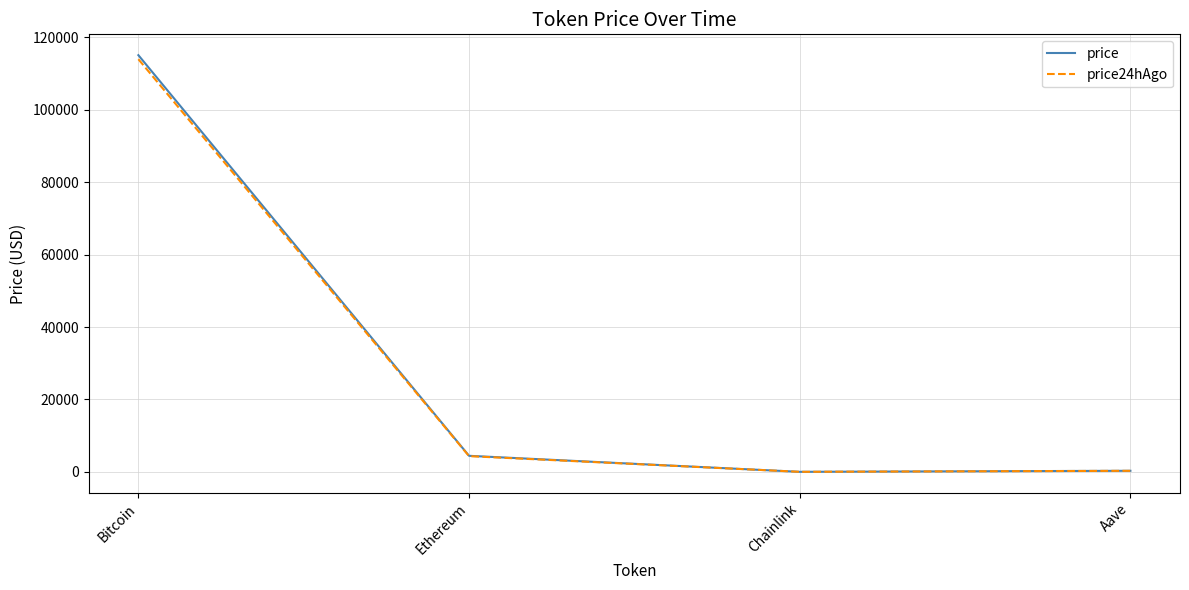

How many lines are shown in the chart?

2